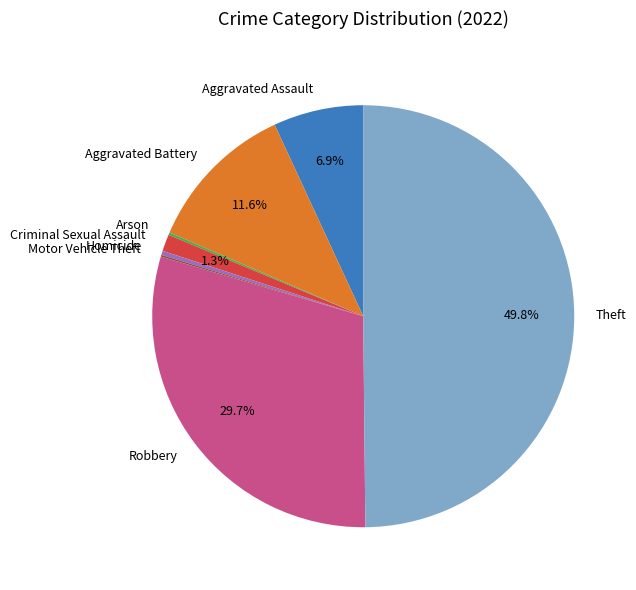

Between Robbery and Criminal Sexual Assault, which is larger?

Robbery